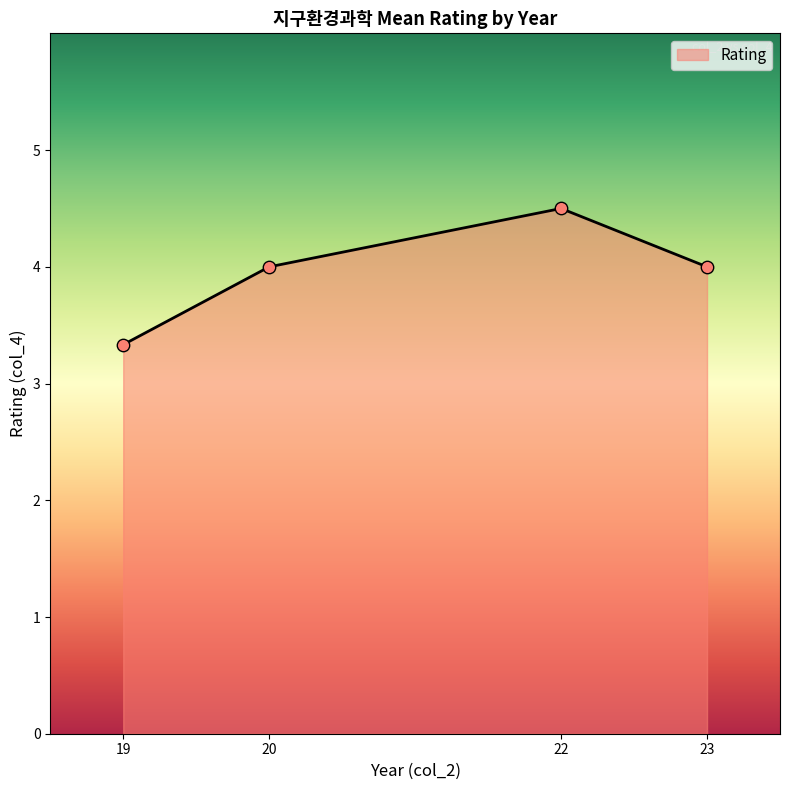

Between 23 and 19, which is larger?

23